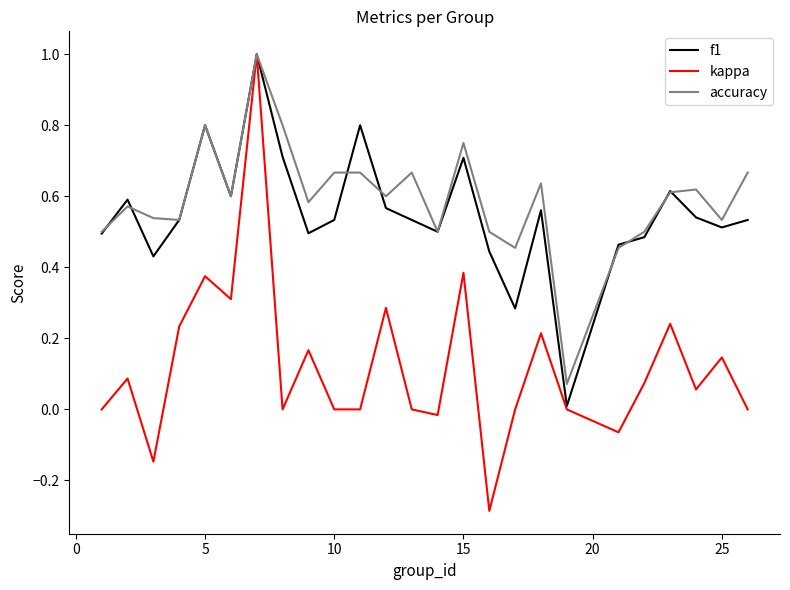

Which series has the largest range (max minus min)?

kappa